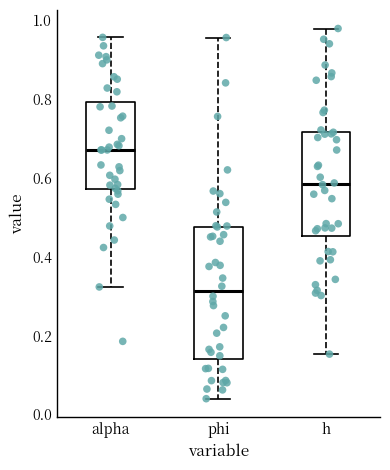

Reading left to right, transcribe this box plot: for each box, give where its median line is, the range the box spans, and where its two whiskers end, as read against the y-axis. The values are not printed on the chart, so give them approximately, as read against the axis.

alpha: median 0.68, box 0.58 to 0.80, whiskers 0.32 to 0.96
phi: median 0.32, box 0.14 to 0.48, whiskers 0.04 to 0.96
h: median 0.58, box 0.46 to 0.72, whiskers 0.16 to 0.98